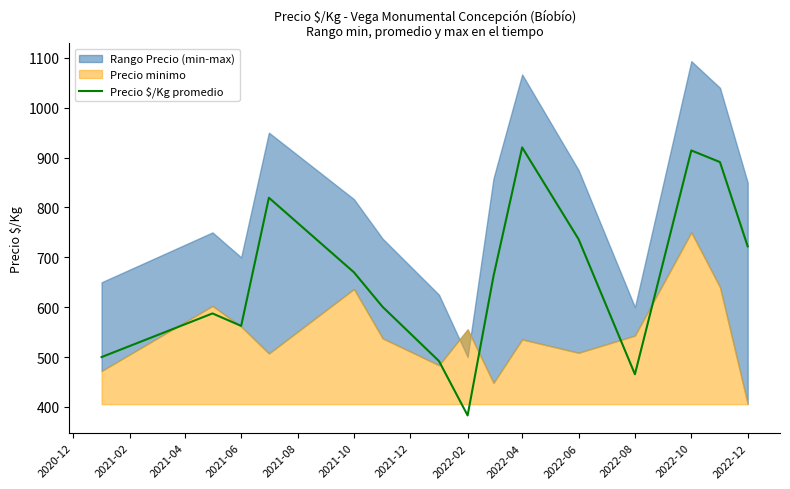

What is the highest value of the Precio $/Kg promedio series?

920.3